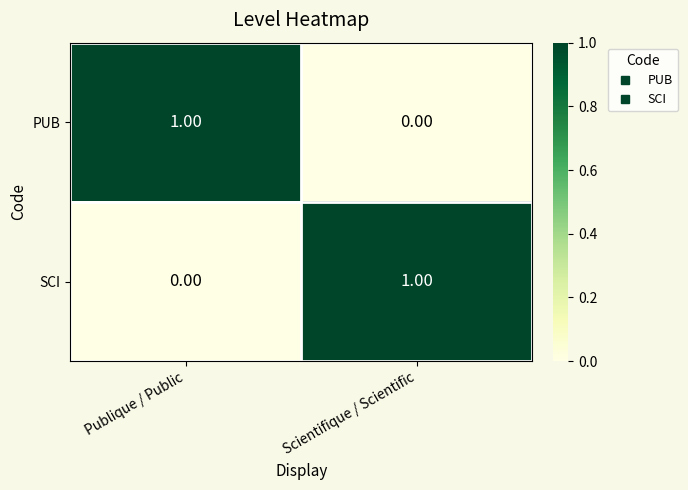

Rank the categories by SCI value from lowest to highest.

Publique / Public, Scientifique / Scientific